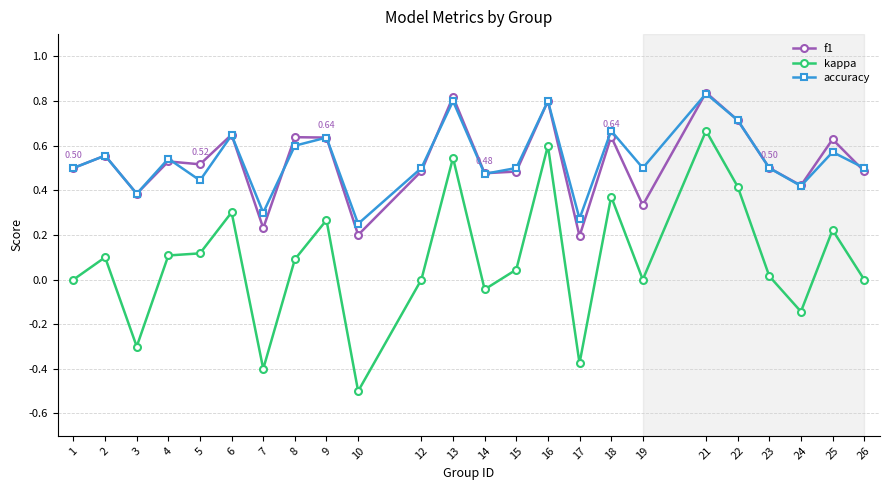

Where is the first local maximum for kappa?

2